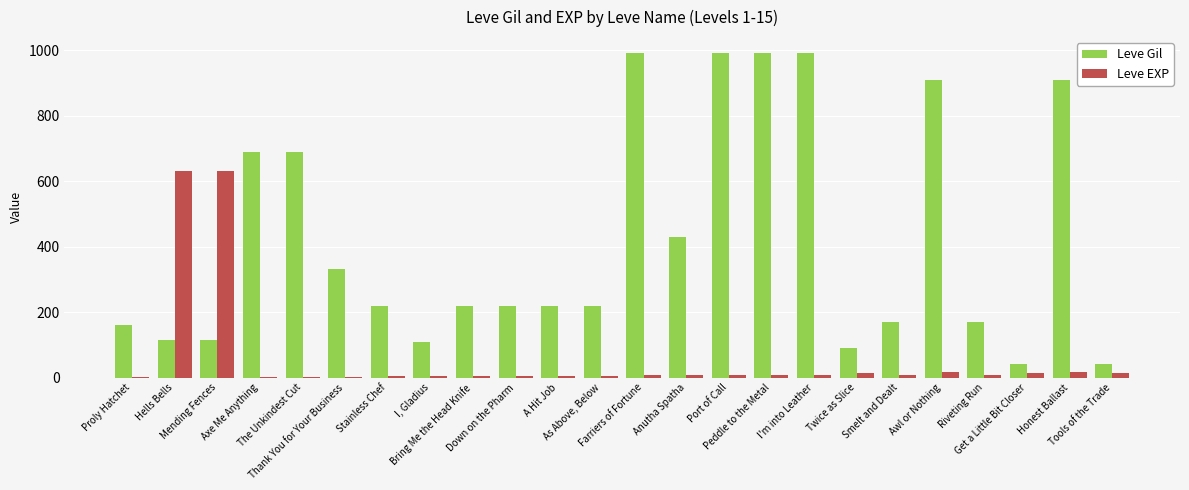

What is the sum of all Leve Gil values?

10029